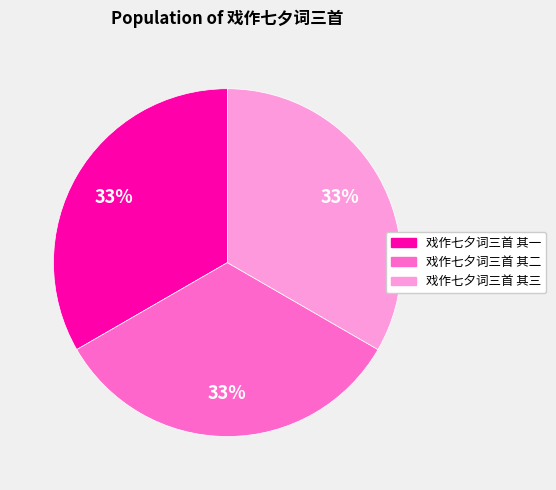

To the nearest percent, what portion does 戏作七夕词三首 其三 represent?

33%